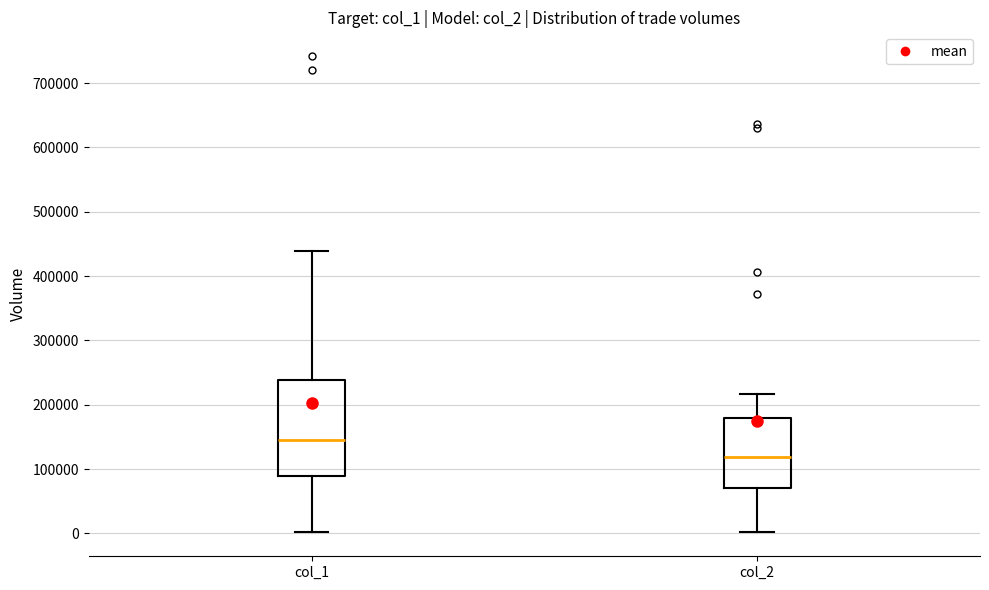

Reading left to right, transcribe this box plot: for each box, give where its median line is, the range the box spans, and where its two whiskers end, as read against the y-axis. The values are not printed on the chart, so give them approximately, as read against the axis.

col_1: median 150000, box 90000 to 240000, whiskers 0 to 440000
col_2: median 120000, box 70000 to 180000, whiskers 0 to 220000